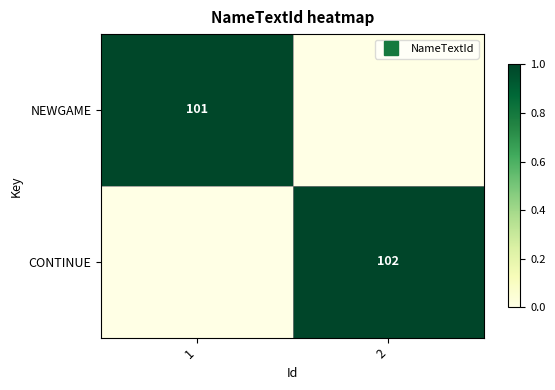

Which label corresponds to the smallest value in the chart?

2